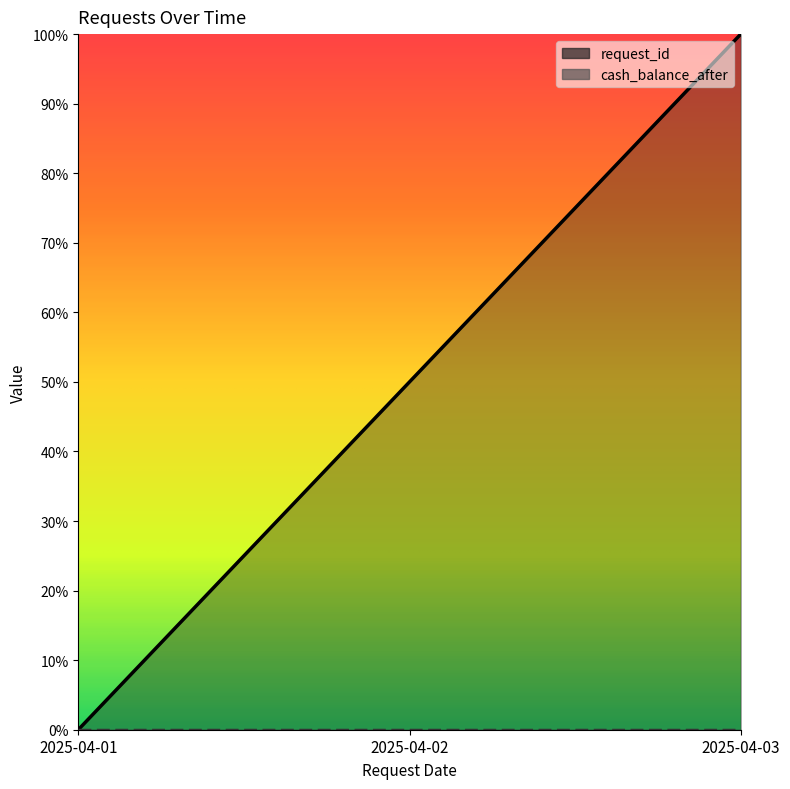

Reading left to right, transcribe all the data shown in this chart.

0.0	0.5	1.0